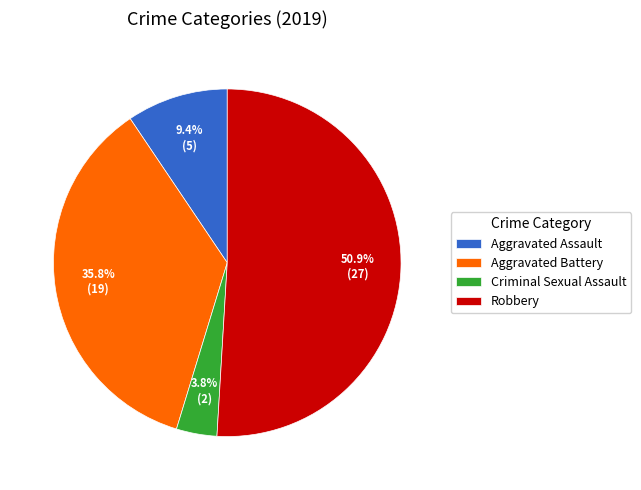

How many slices are in this pie chart?

4